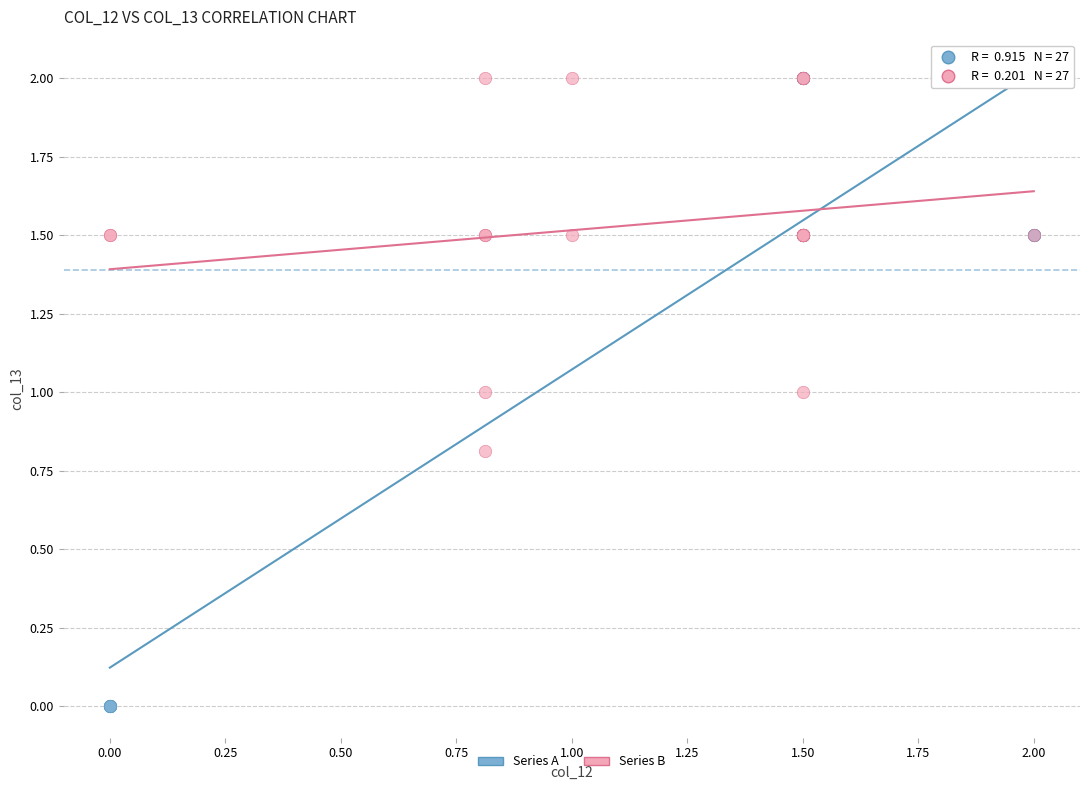

Which series contains the lowest Y value?

Series A